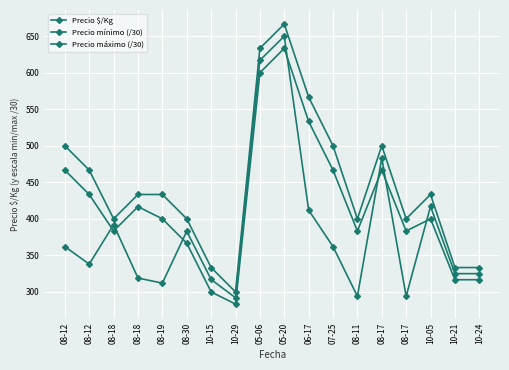

In Precio máximo (/30), how many points are higher than both neighbors (excluding endpoints)?

3